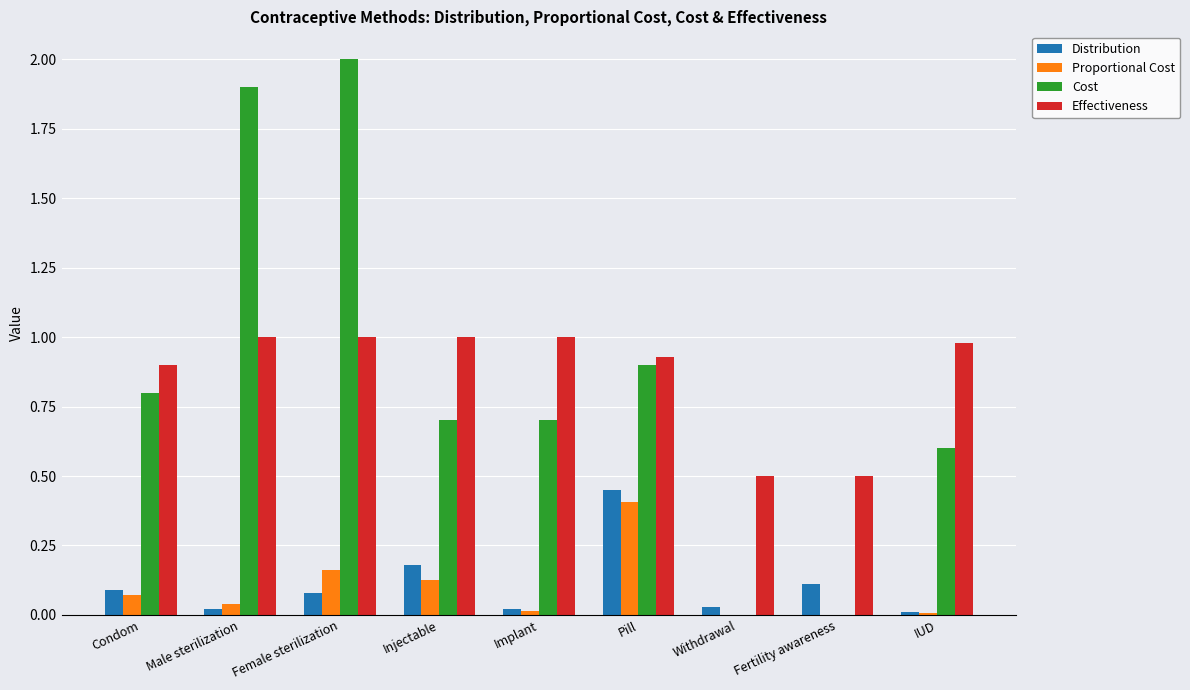

How many groups of bars are there?

9